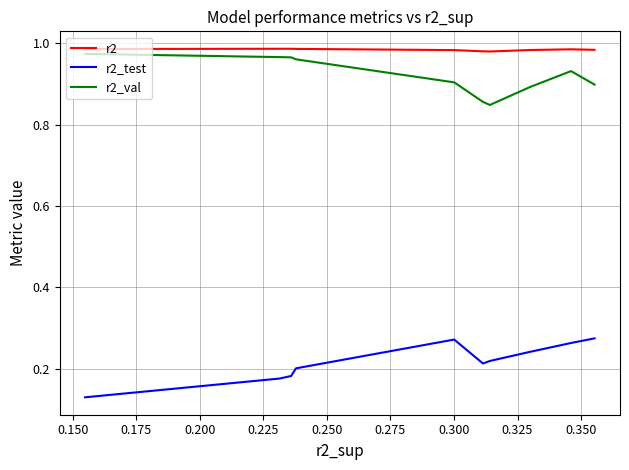

True or false: r2_test and r2_val cross at least once.

False